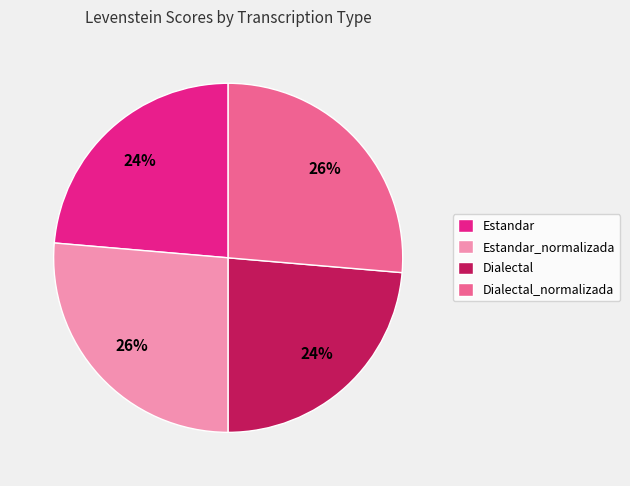

Is it true that Estandar_normalizada is 26% of the pie?

True